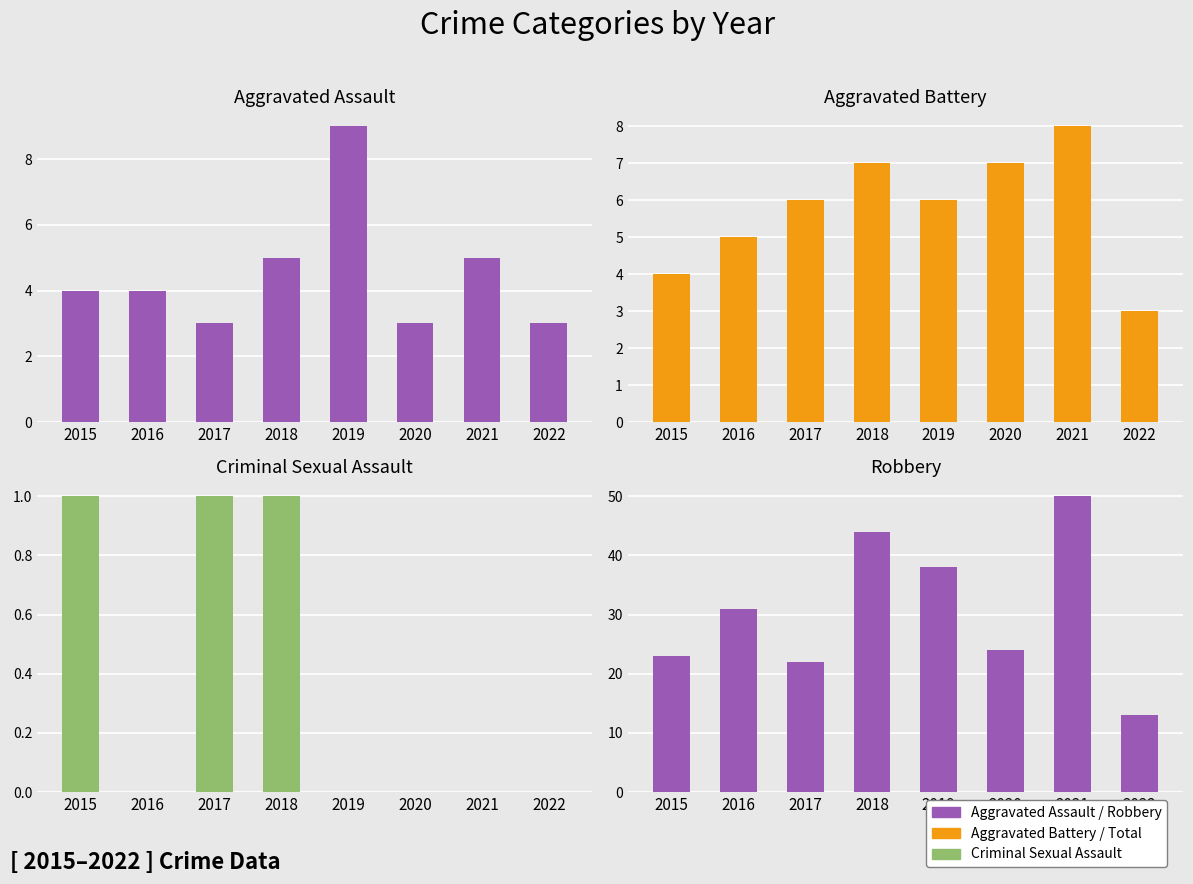

Are the bars horizontal?

No